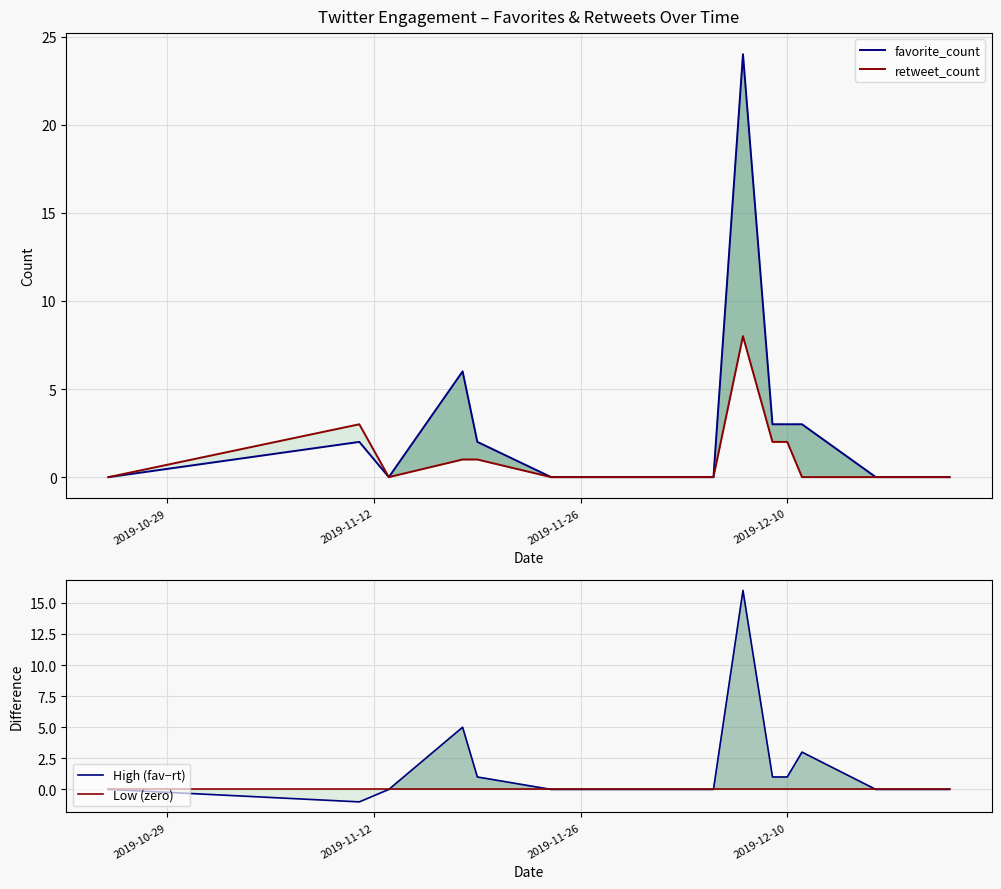

Does the chart display data point markers on the line(s)?

No